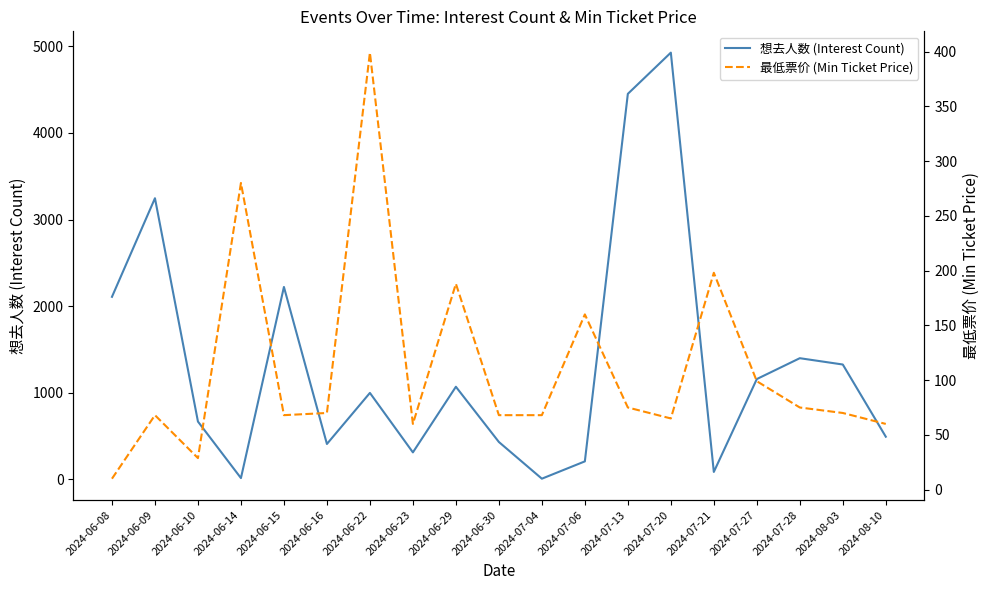

Which series has the largest range (max minus min)?

想去人数 (Interest Count)